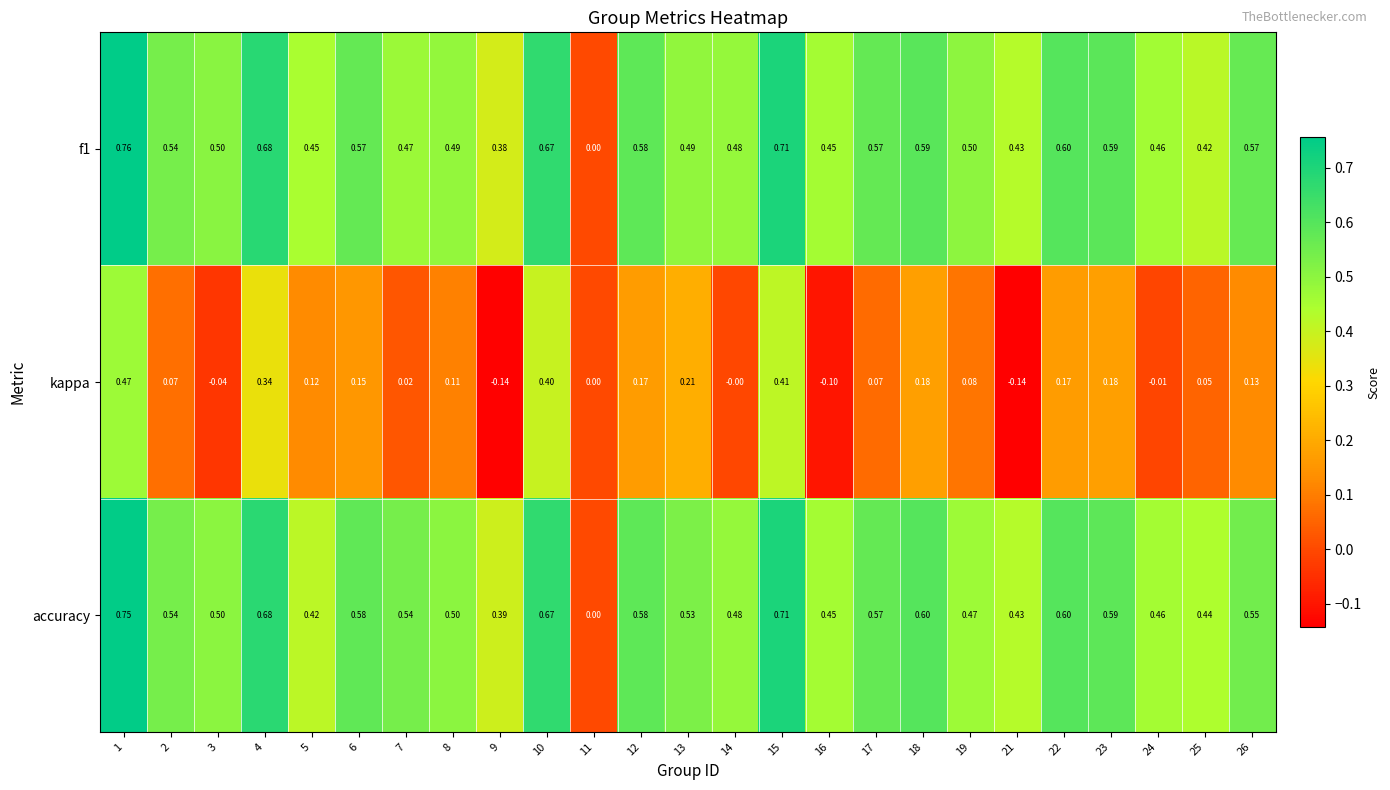

Is the value of accuracy at 2 greater than the value of f1 at 4?

No